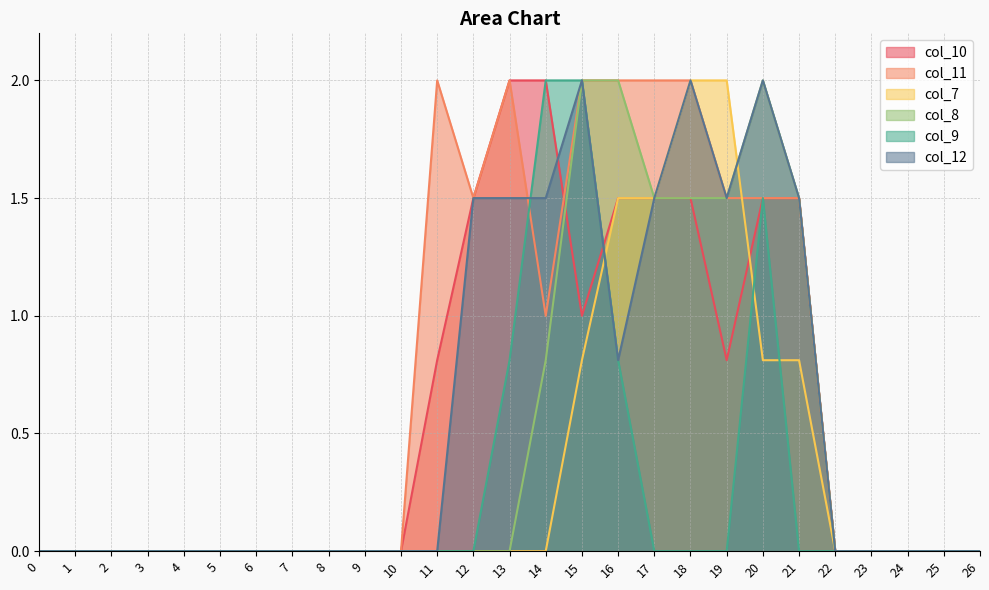

Which series changed the most between 12 and 16?

col_8